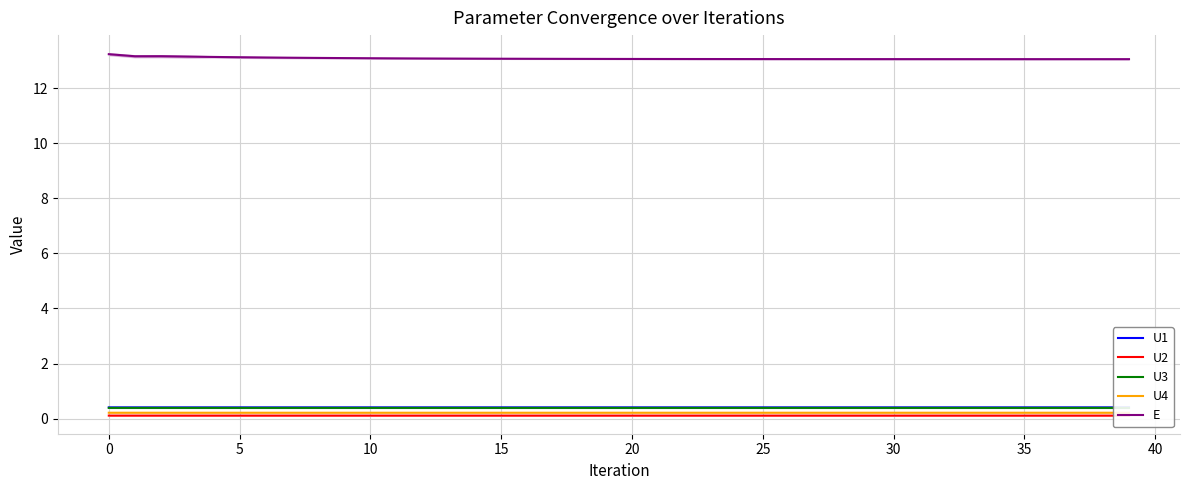

Does the chart have visible grid lines?

Yes